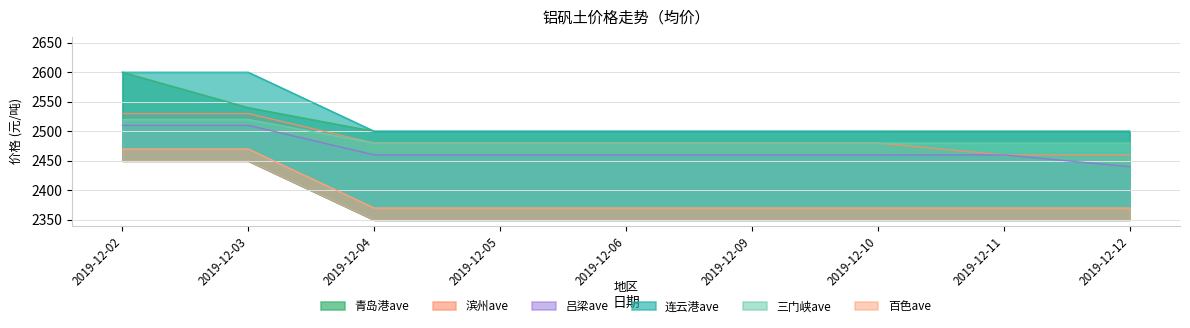

What is the difference between the highest and lowest values at 2019-12-04?

130